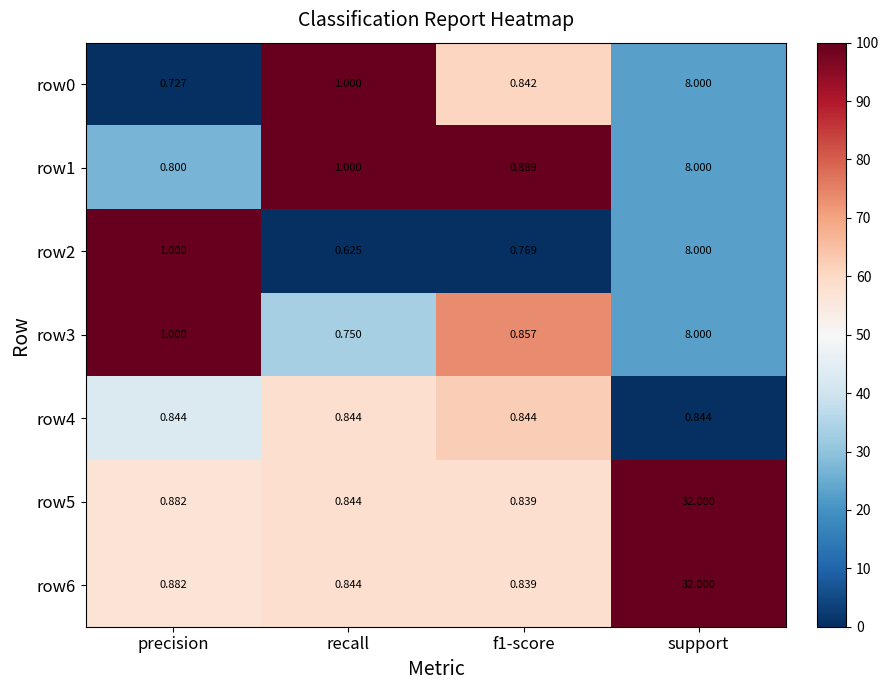

At which category is the sum across all series the highest?

support